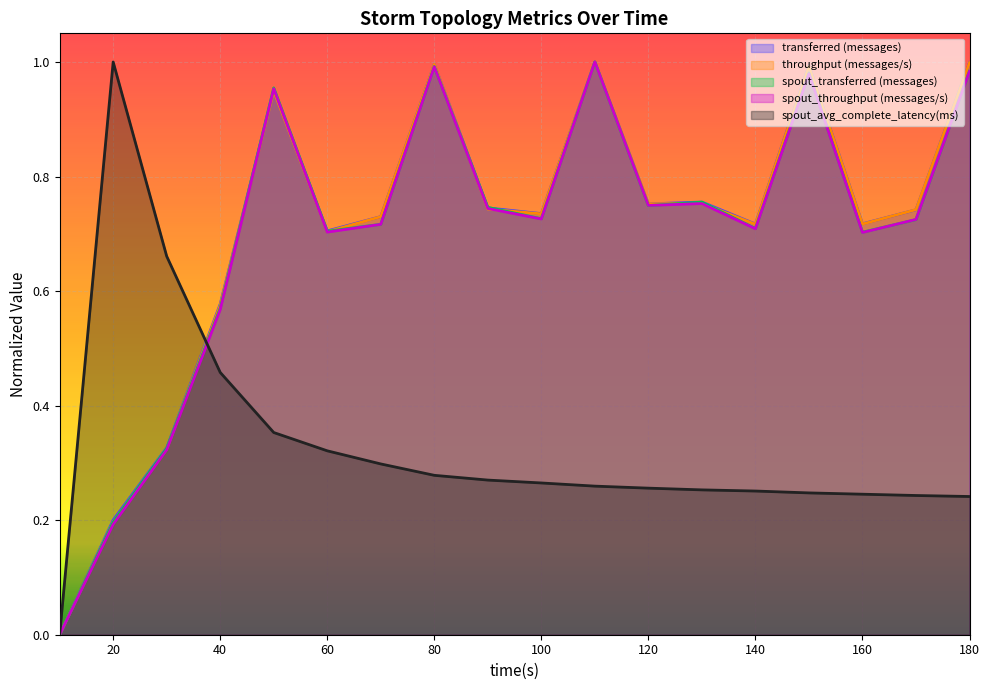

What is the greatest value displayed?

1.0